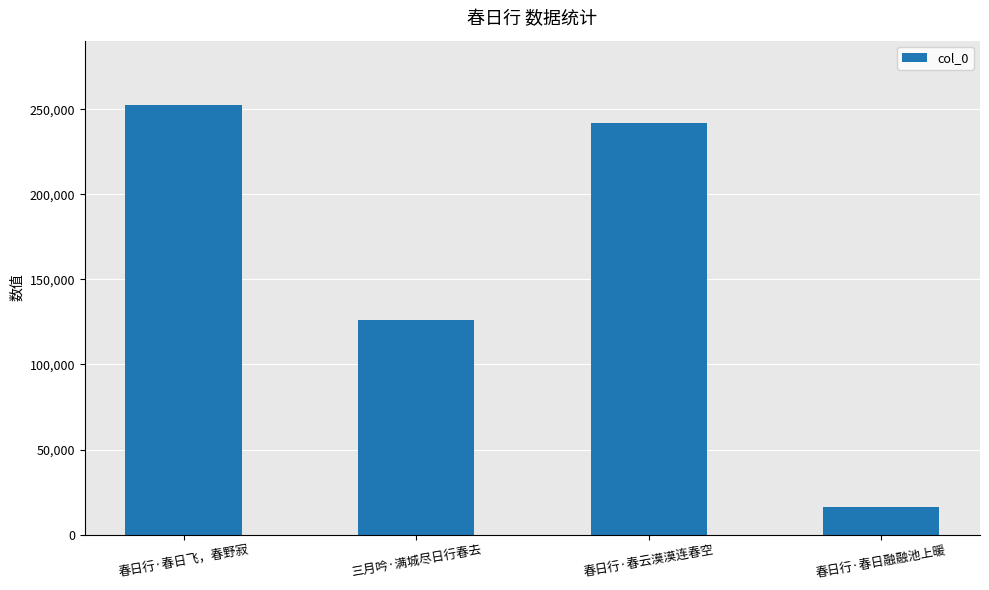

What is the ratio of the value at 春日行·春日飞，春野寂 to the value at 春日行·春云漠漠连春空?

1.0